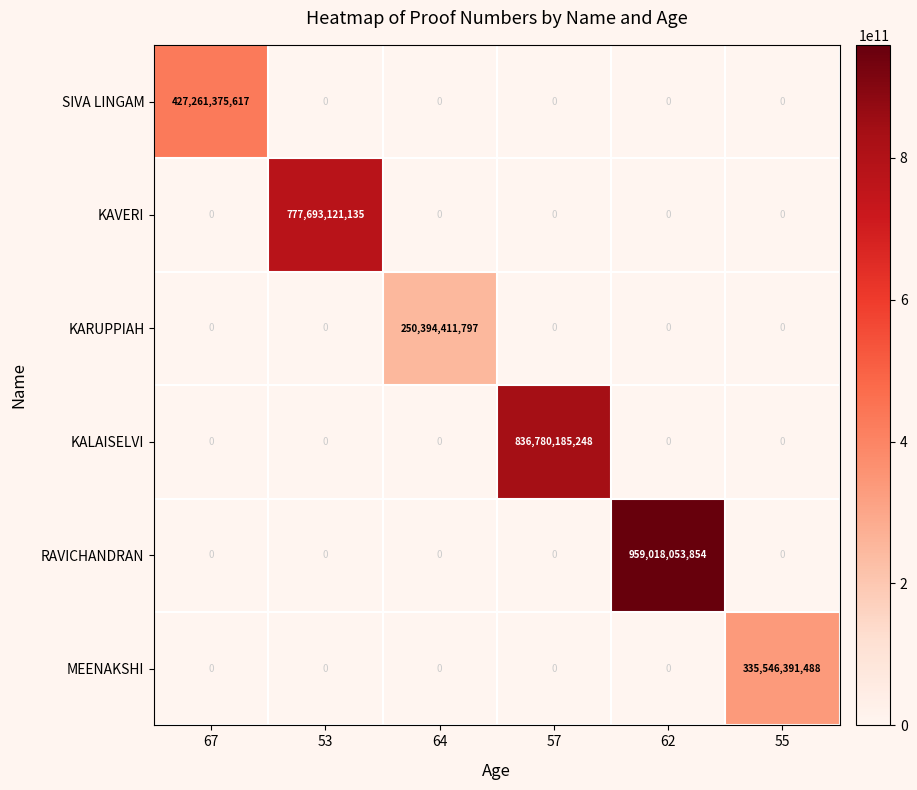

How many data points in KALAISELVI are above 0?

1